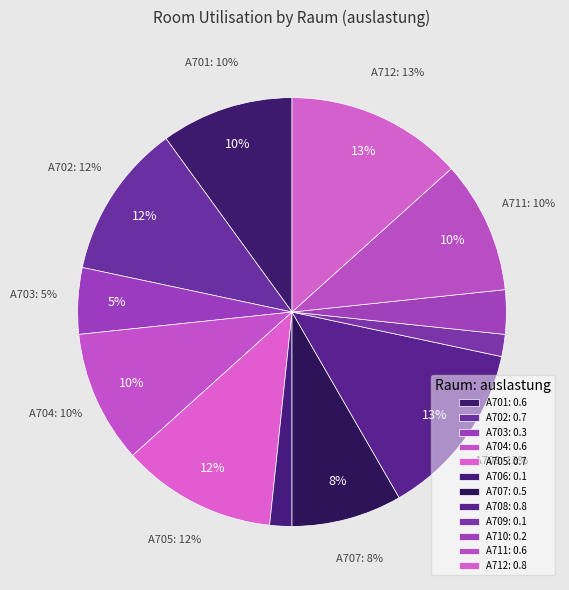

Combined, do A706 and A701 account for over 50%?

No